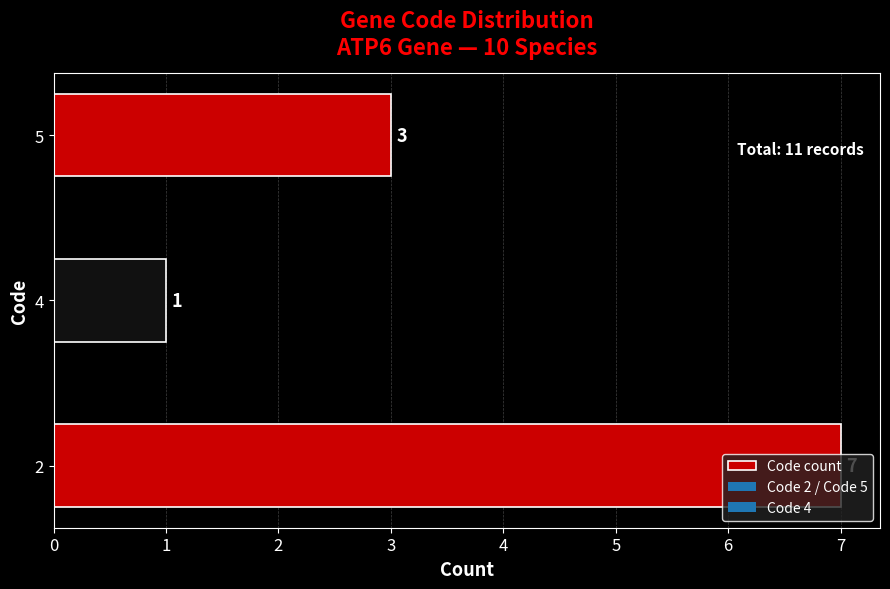

Is it true that the value at 5 is 3?

True